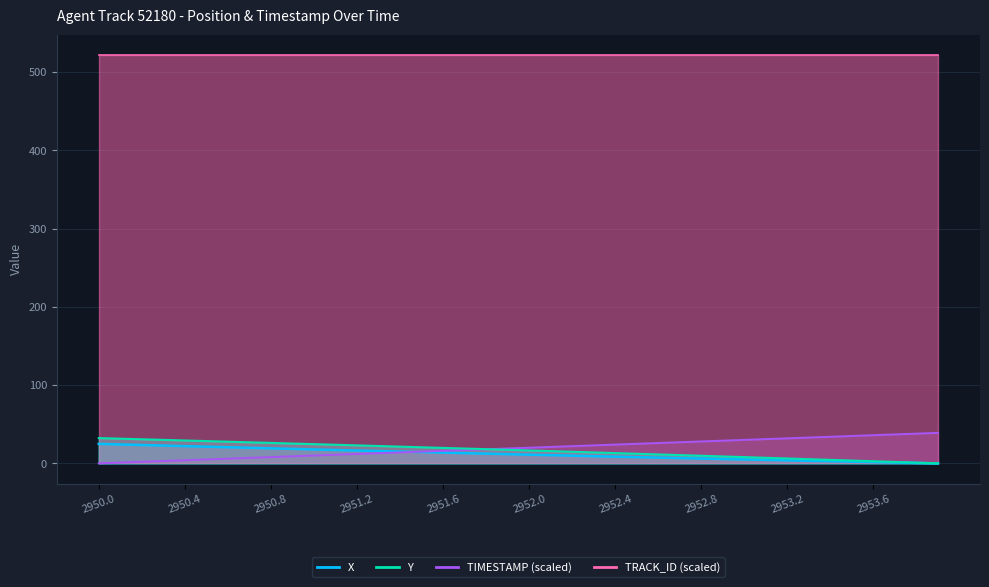

How many data points does each series have?

40